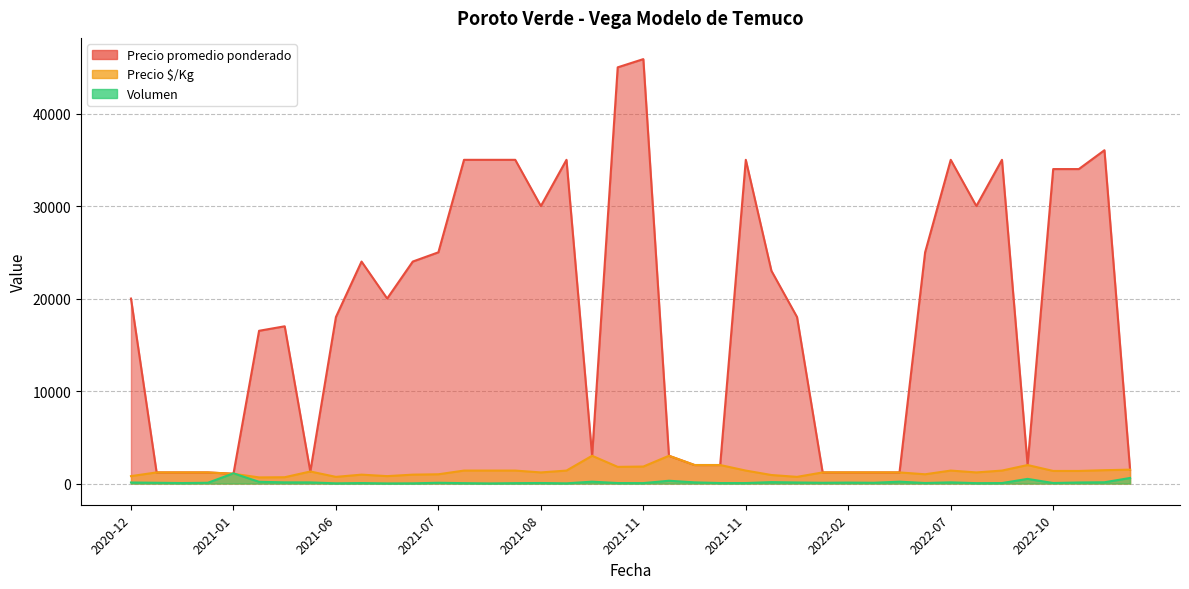

What value does the Volumen series have at 2021-12-17, to the nearest 100?

100